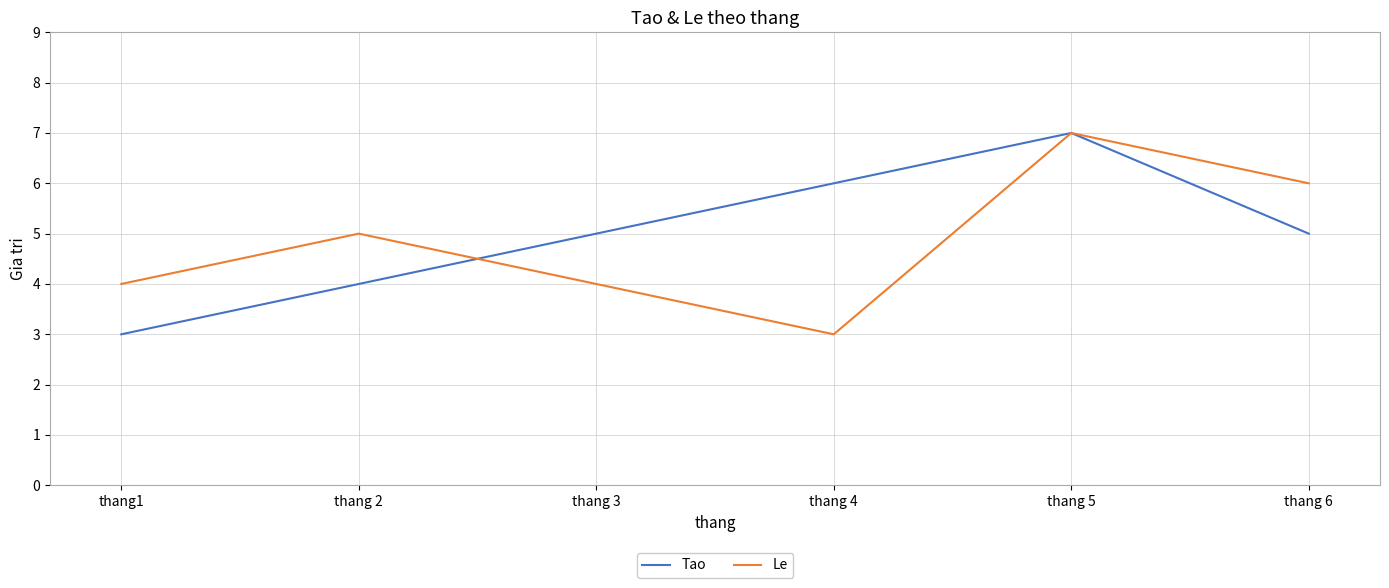

Reading right to left, extract all data points from this chart.

Tao: 5	7	6	5	4	3
Le: 6	7	3	4	5	4